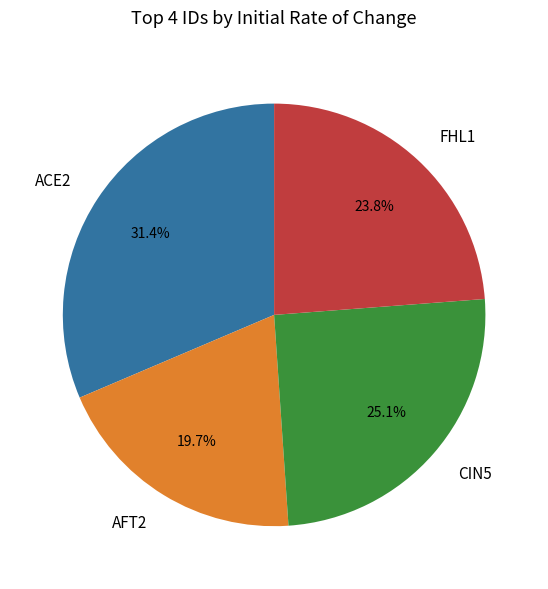

To the nearest percent, what is the difference between the largest and smallest slice percentages?

12%